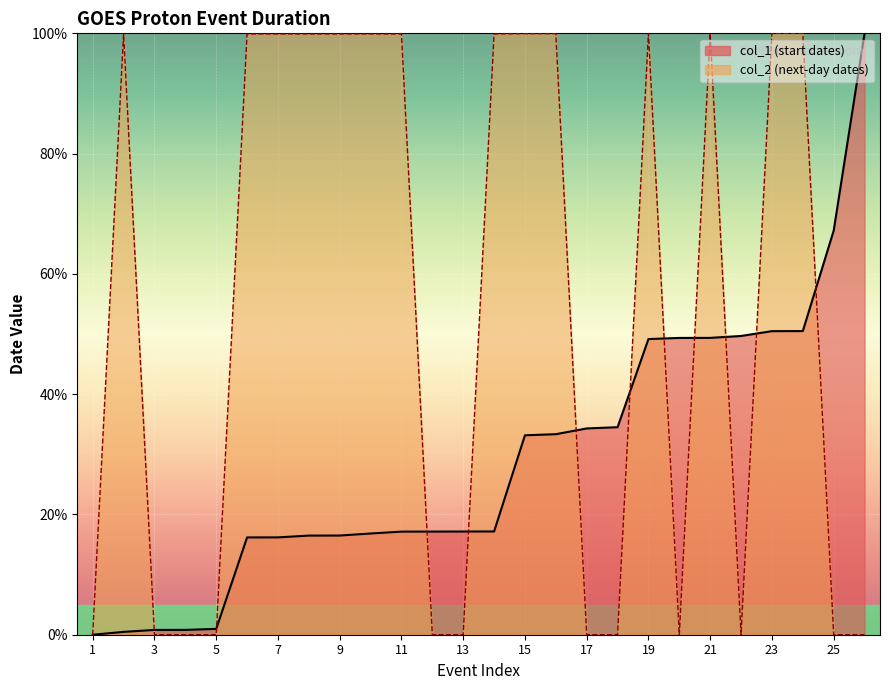

True or false: col_1 has a value of 34.3 at 23.

False